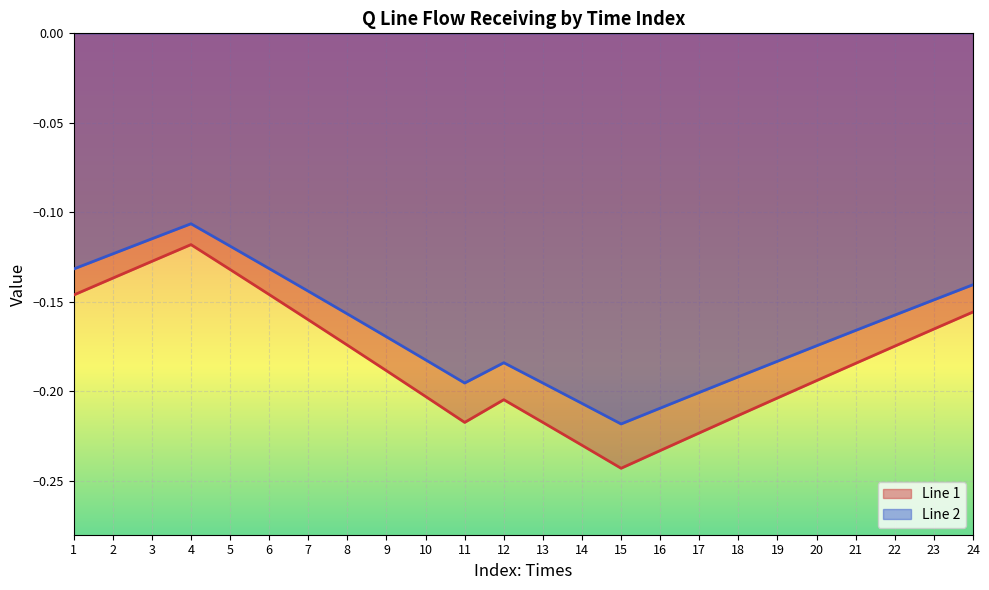

Which category has the lowest value across all series?

15